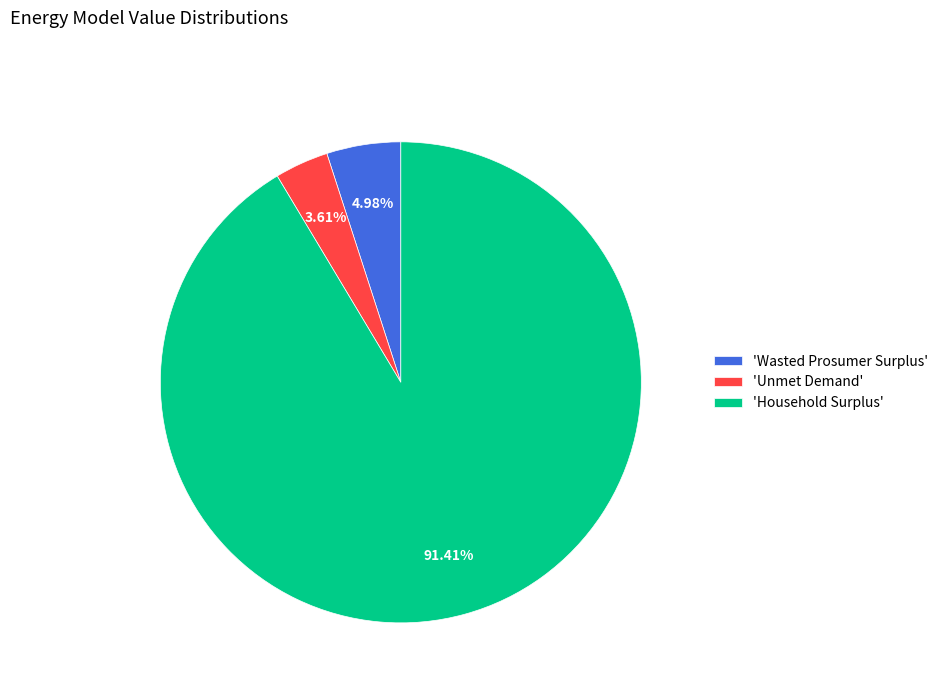

Rank the categories by value from highest to lowest.

'Household Surplus', 'Wasted Prosumer Surplus', 'Unmet Demand'